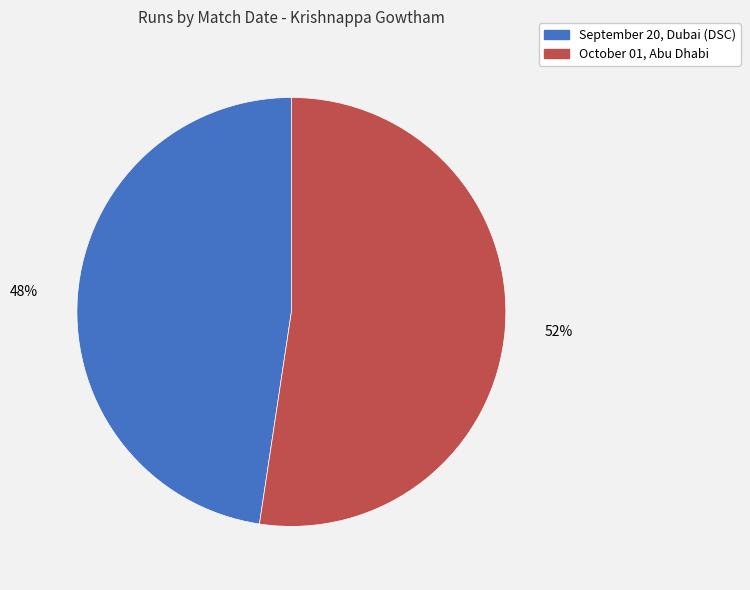

Is the sum of September 20, Dubai (DSC) and October 01, Abu Dhabi greater than half?

Yes